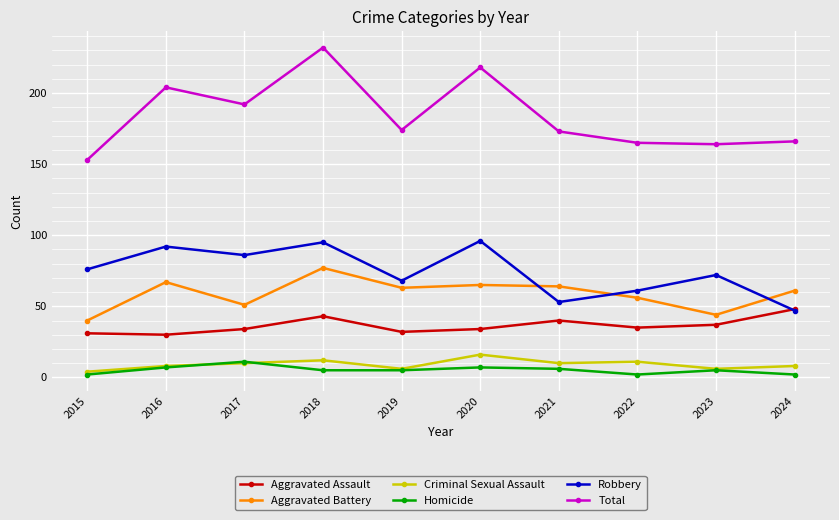

In Criminal Sexual Assault, how many points are higher than both neighbors (excluding endpoints)?

3